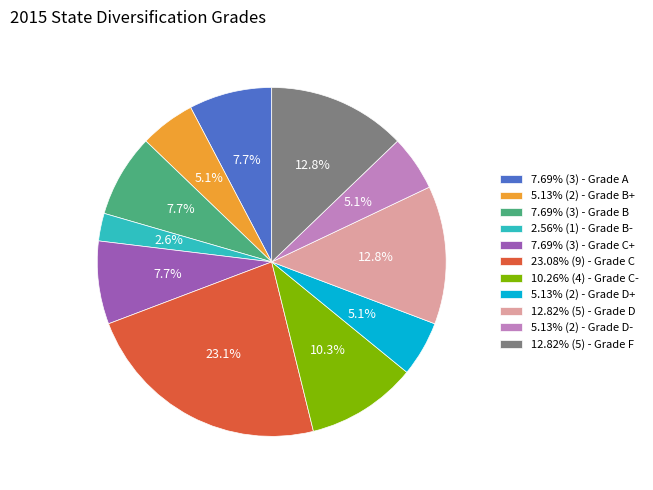

Approximately how many times larger is the value at 2.56% (1) - Grade B- compared to 5.13% (2) - Grade D+?

0.5